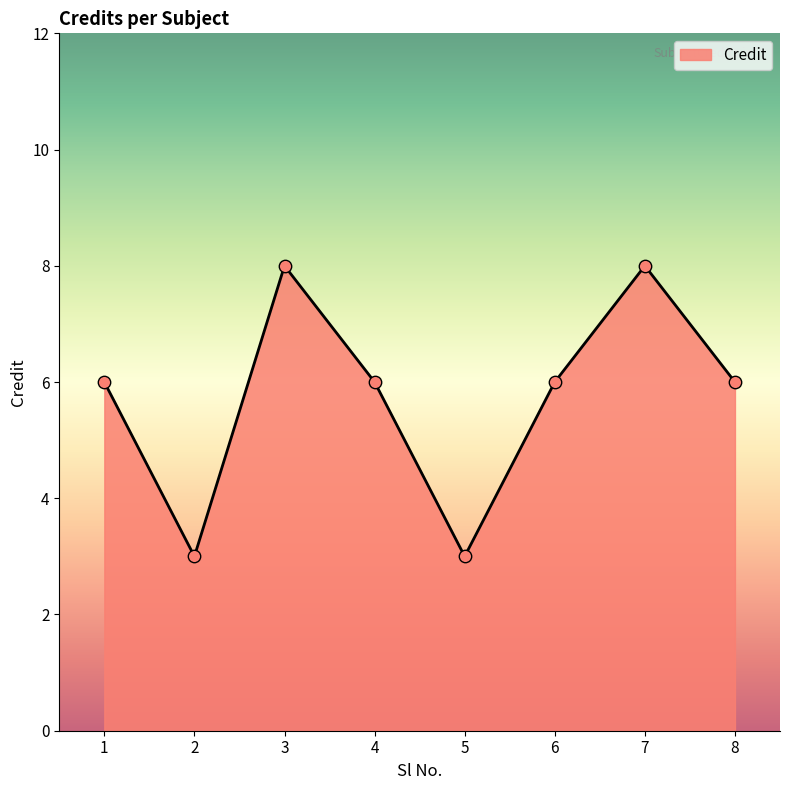

What is the change in value from 3 to 6?

-2